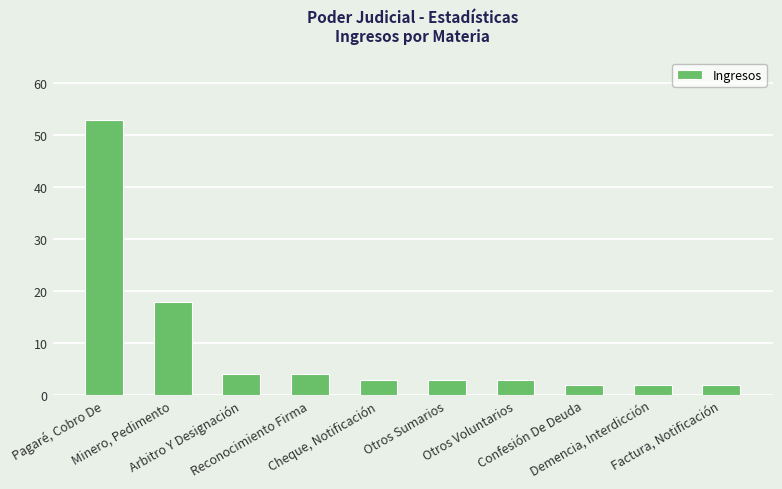

What is the approximate value at Cheque, Notificación, to the nearest 5?

5